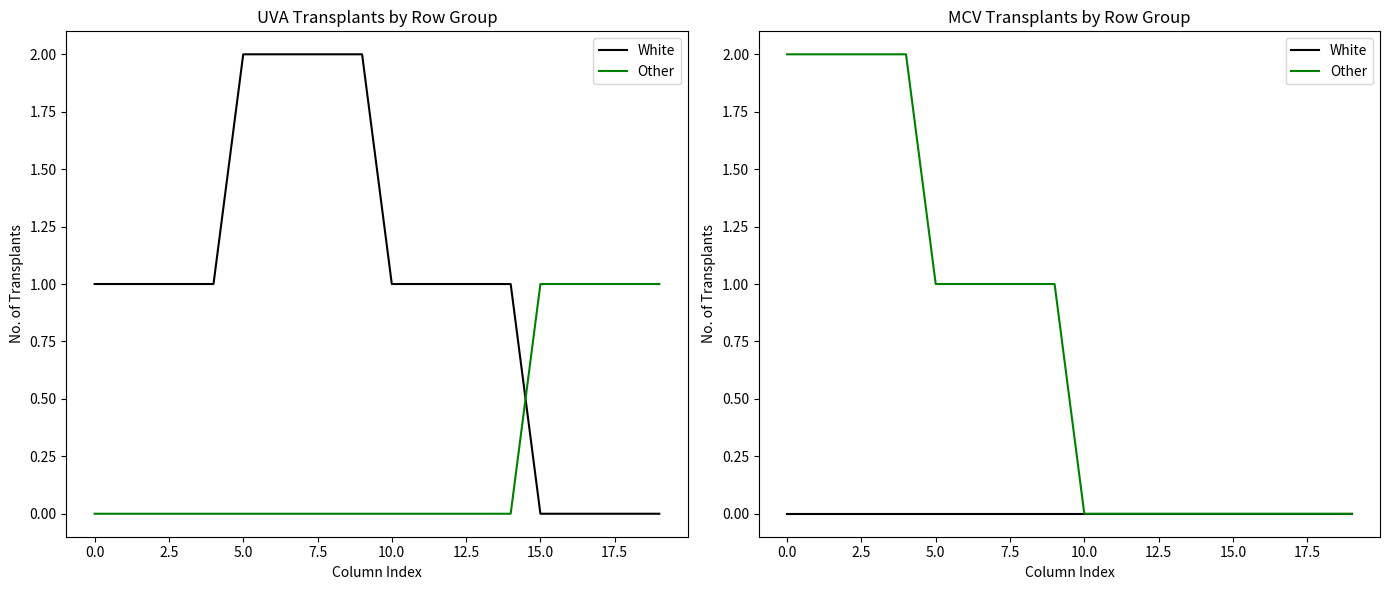

True or false: Other and White intersect in this chart.

False